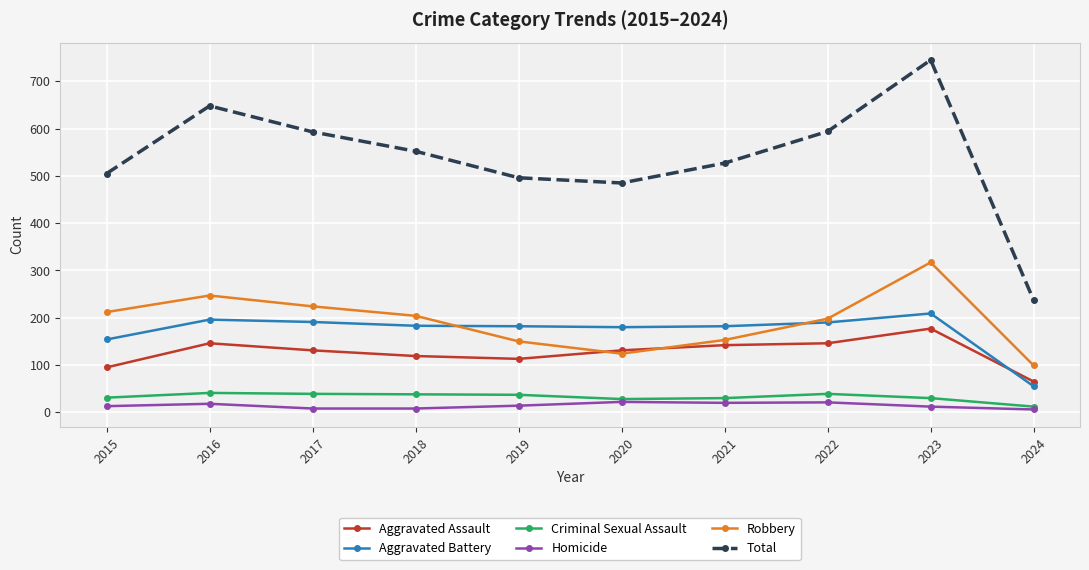

Which series has the largest total across all categories?

Total